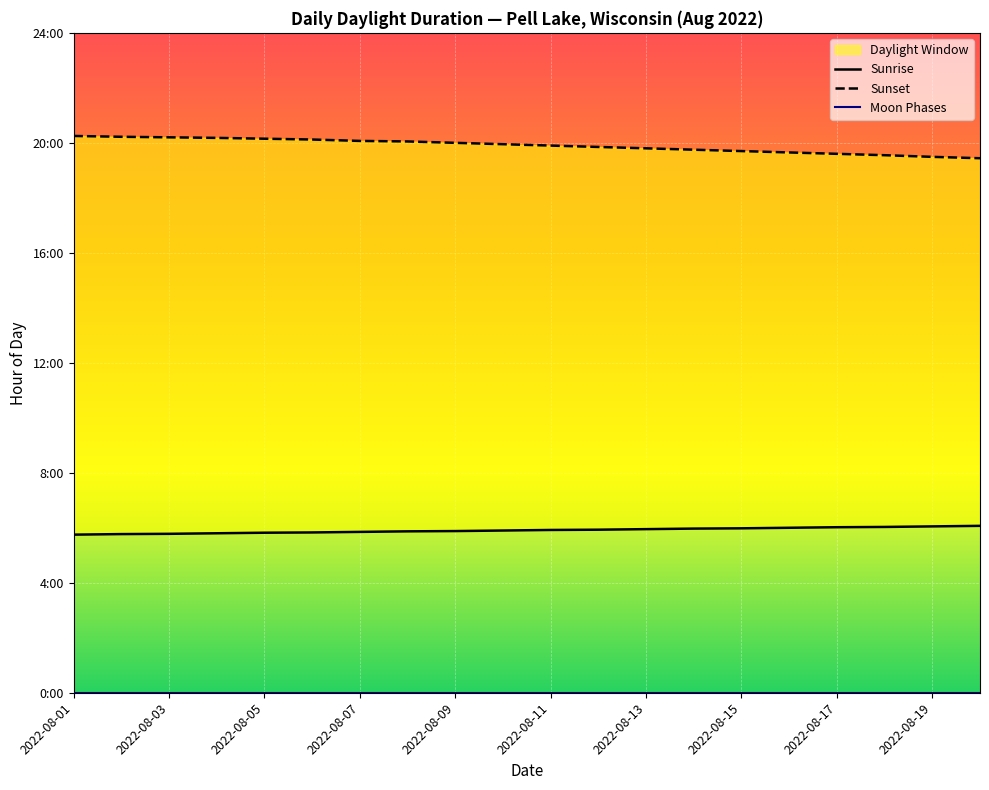

Reading left to right, list all the values displayed in this chart.

Sunrise: 5.8	5.8	5.8	5.8	5.8	5.8	5.8	5.9	5.9	5.9	5.9	5.9	6.0	6.0	6.0	6.0	6.0	6.0	6.0	6.1
Sunset: 20.2	20.2	20.2	20.2	20.1	20.1	20.1	20.1	20.0	19.9	19.9	19.9	19.8	19.8	19.7	19.6	19.6	19.6	19.5	19.4
Moon Phases: 0.0	0.0	0.0	0.0	0.0	0.0	0.0	0.0	0.0	0.0	0.0	0.0	0.0	0.0	0.0	0.0	0.0	0.0	0.0	0.0